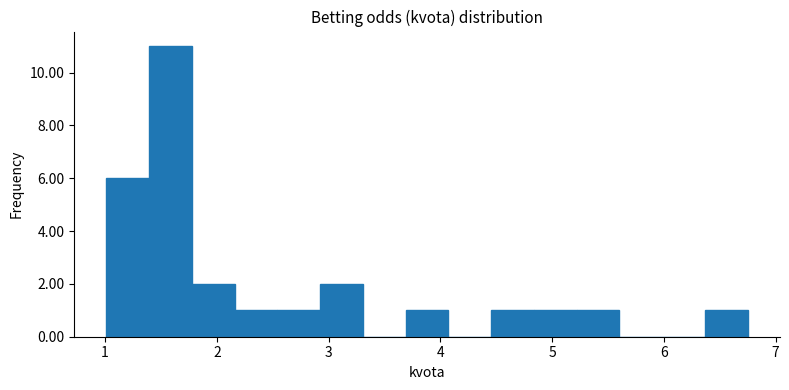

Around what value on the x-axis is the tallest bar? Give the approximate position of its centre, as read against the axis.

1.6